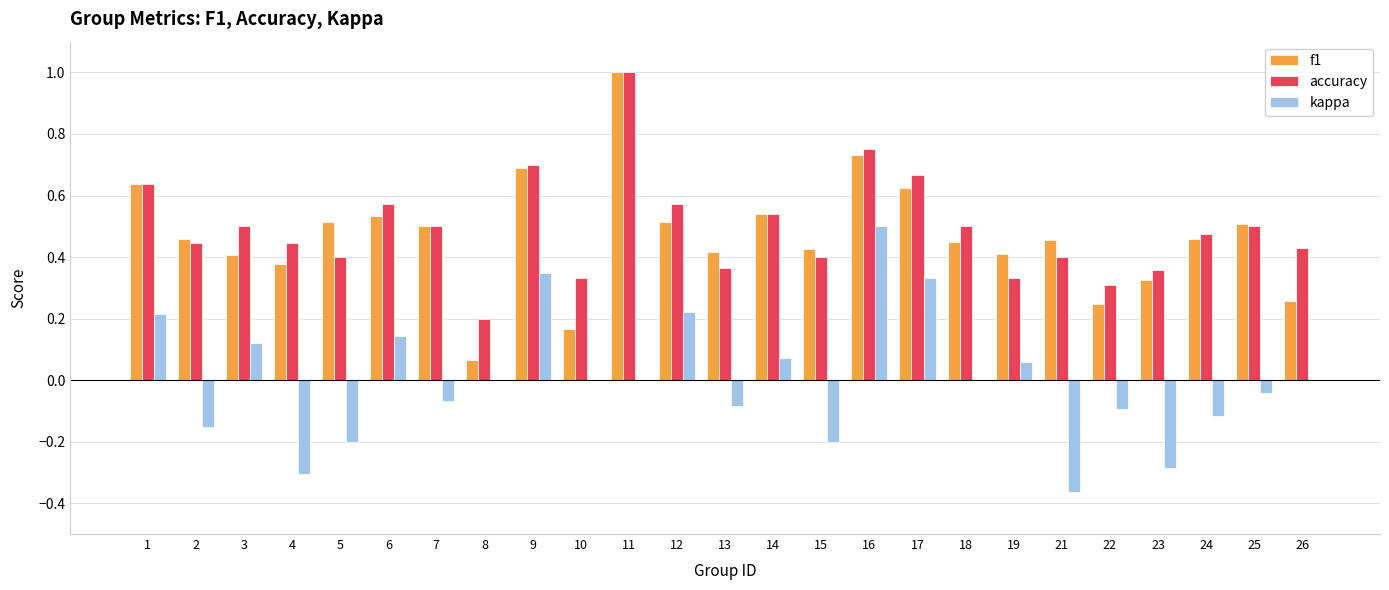

Which category has the highest value in the accuracy series?

11